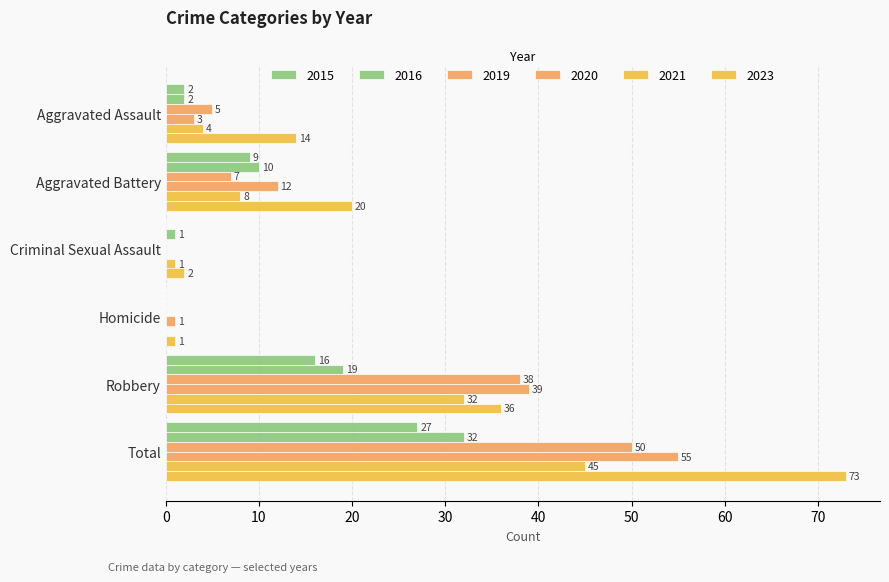

At how many categories does at least one series exceed 23?

2